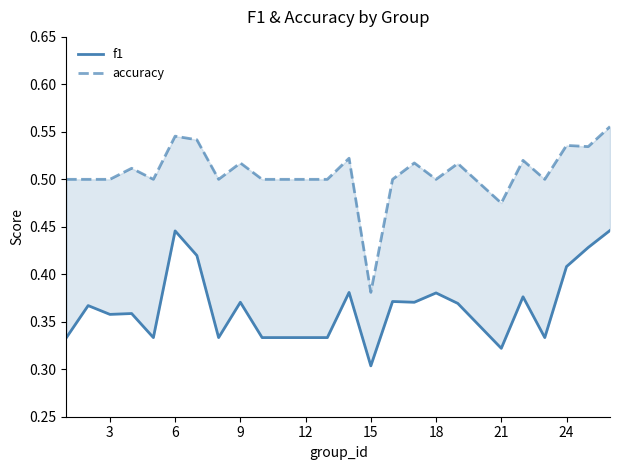

True or false: f1 and accuracy intersect in this chart.

False